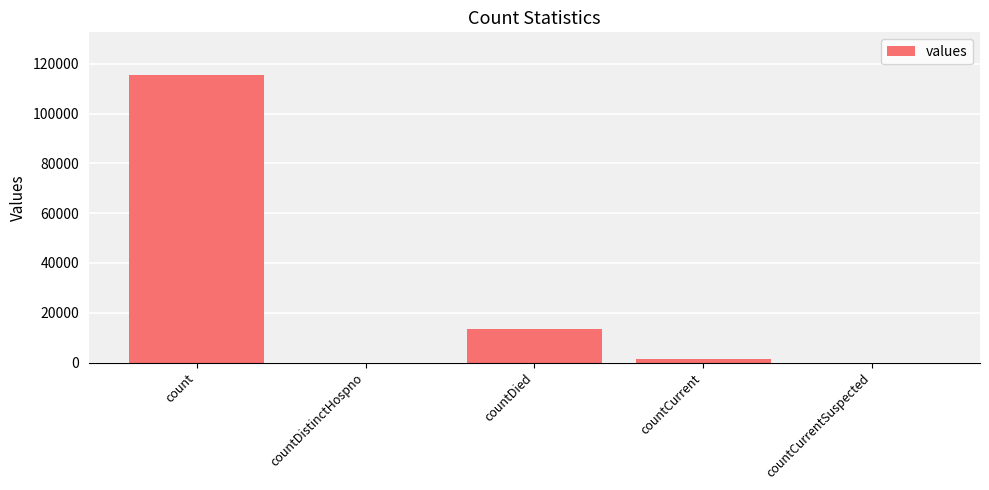

The chart shows a value of 56062 at countDistinctHospno. True or false?

False